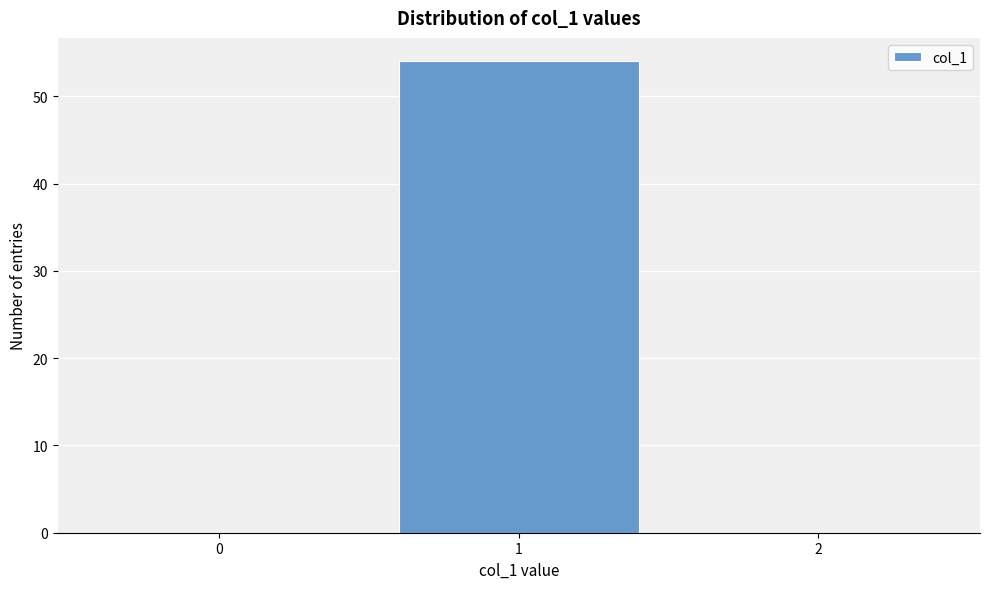

Reading left to right, extract all data points from this chart.

0=0	1=54	2=0